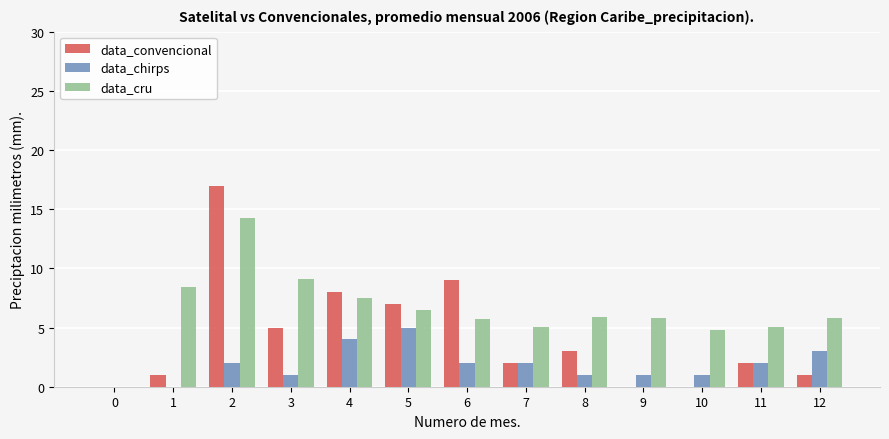

What is the total value across all series at 3?

15.1